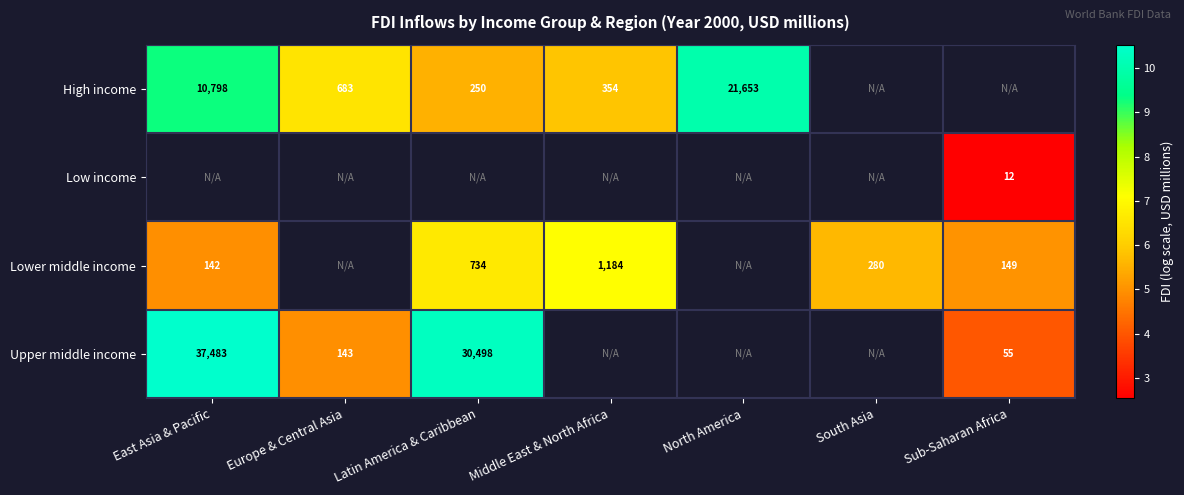

Is the value of Lower middle income at Middle East & North Africa greater than the value of Upper middle income at Europe & Central Asia?

Yes